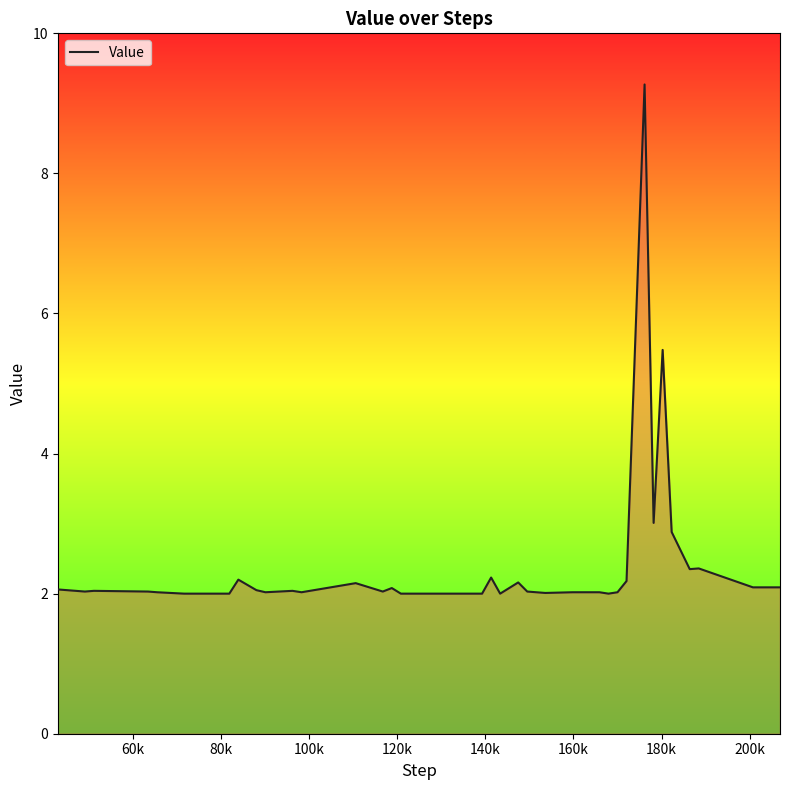

How many lines are shown in the chart?

1